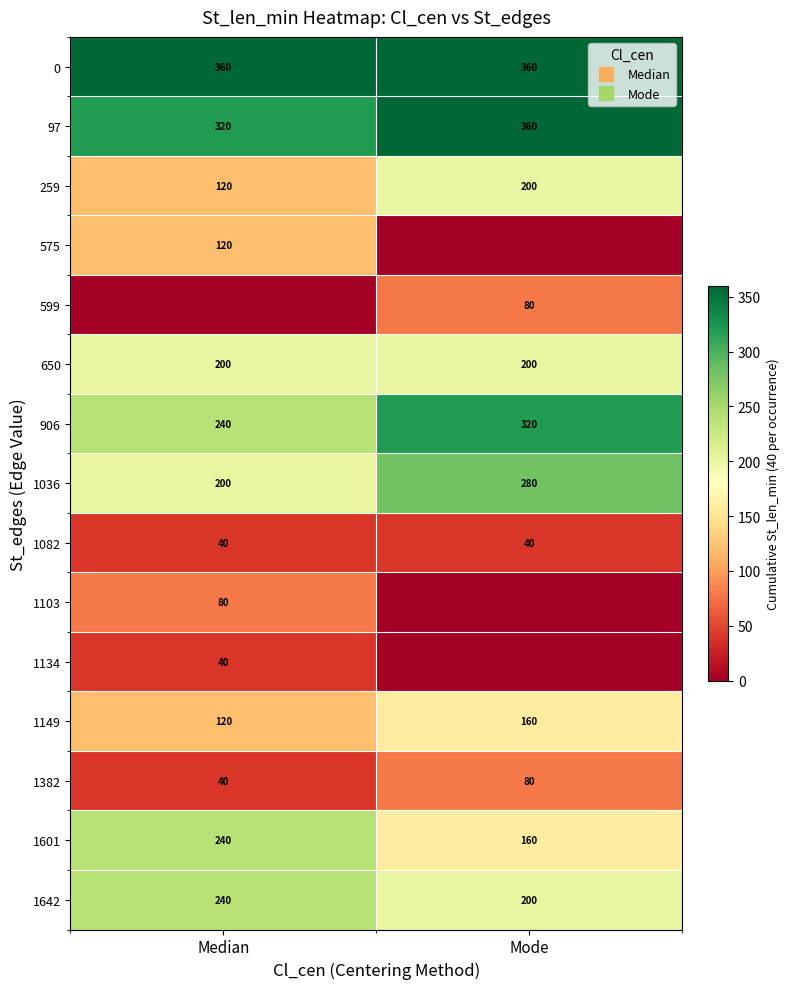

Count the 1382 values in the range 40 to 80.

2